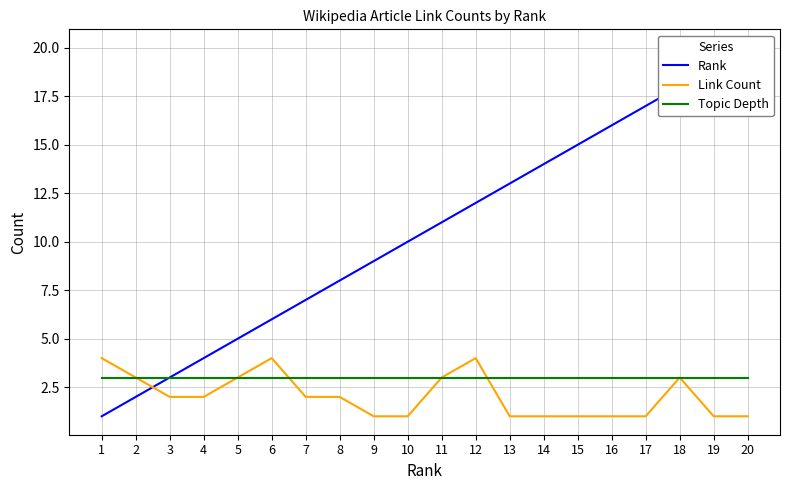

Where is the first local maximum for Link Count?

6